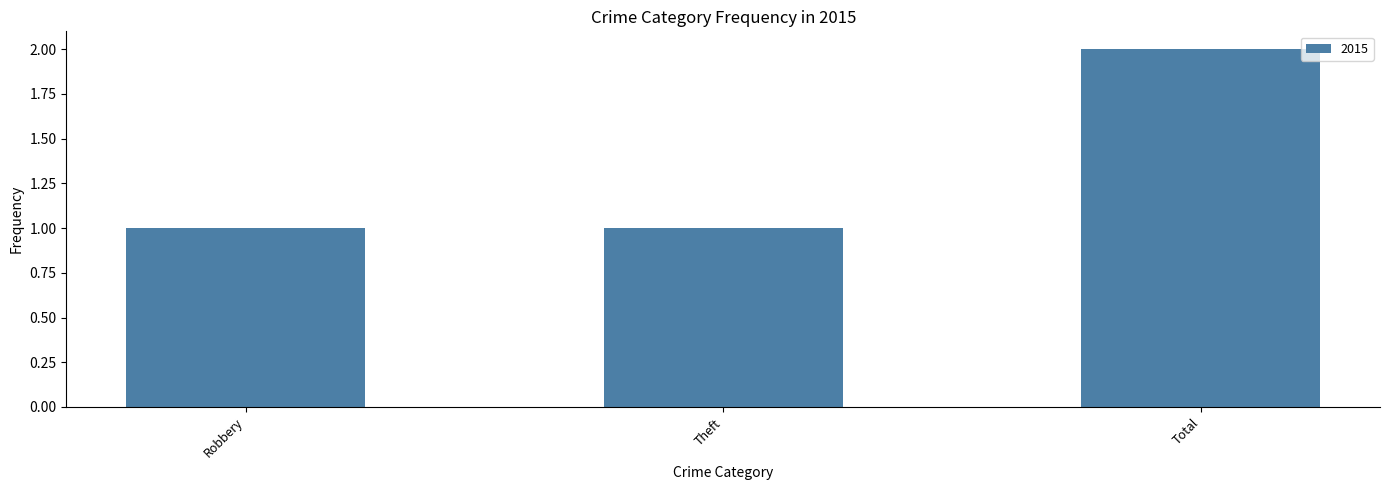

Does the chart contain any negative values?

No